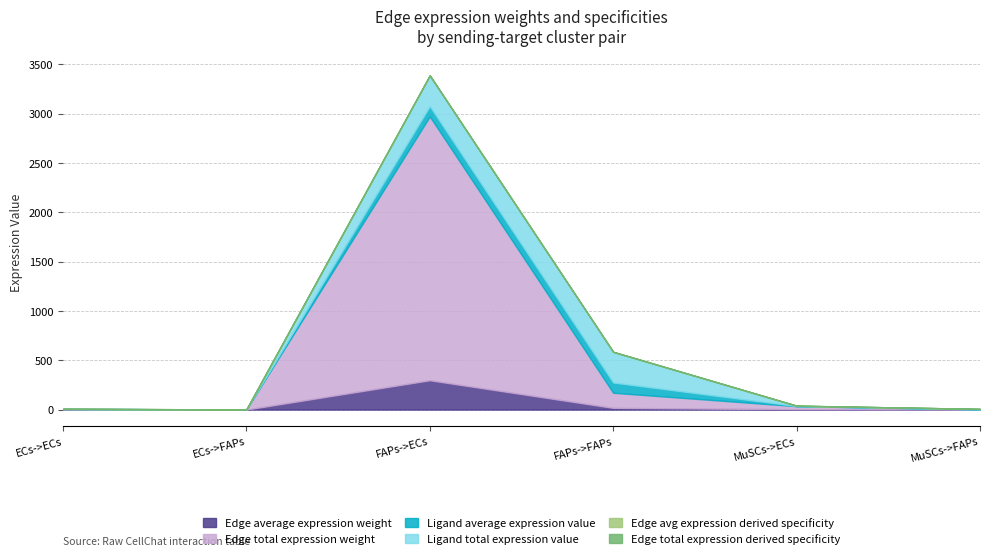

At which category is the sum across all series the highest?

FAPs->ECs